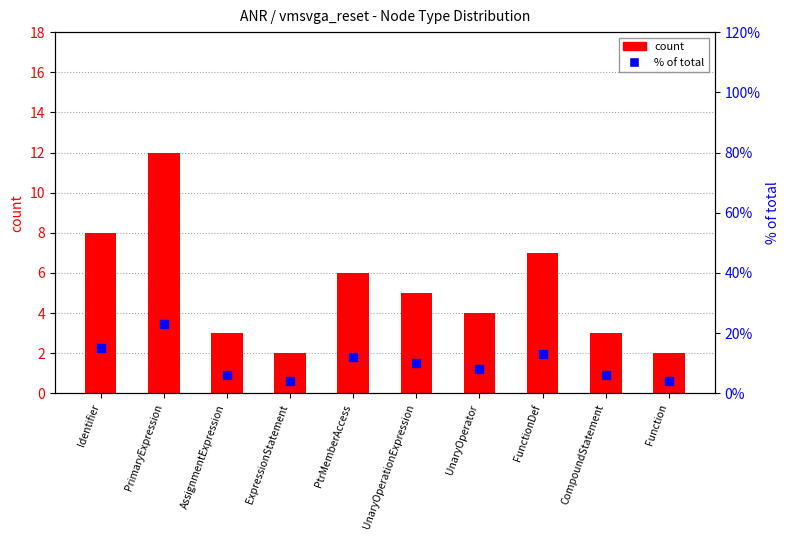

What are all the series names shown in the legend?

count, % of total